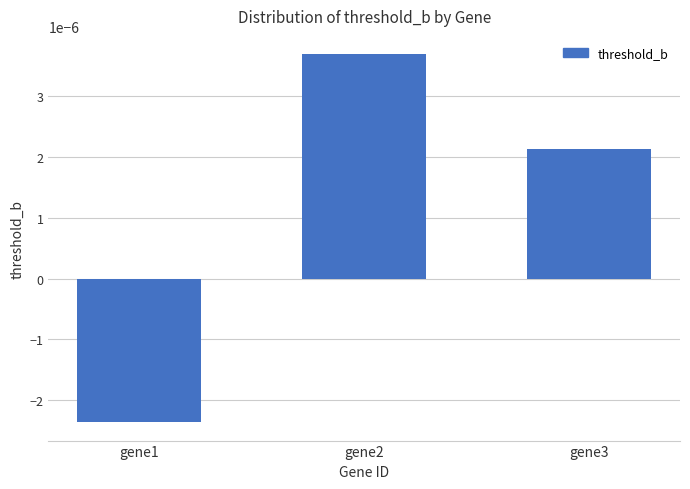

Rank the categories by value from highest to lowest.

gene2, gene3, gene1